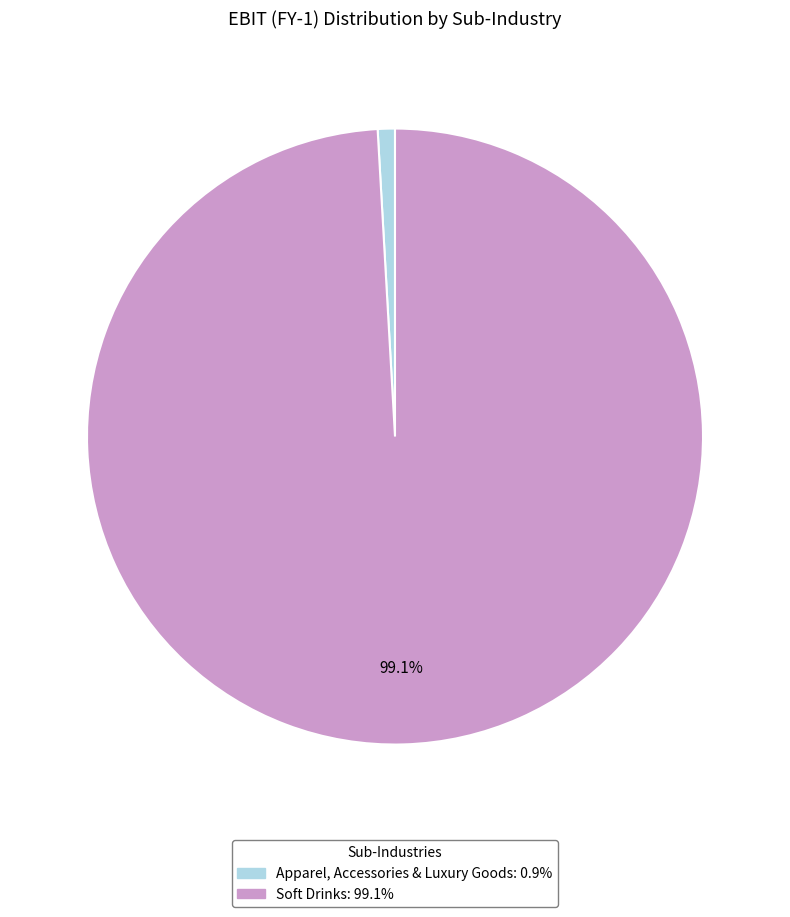

Is there a majority slice in this chart?

Yes